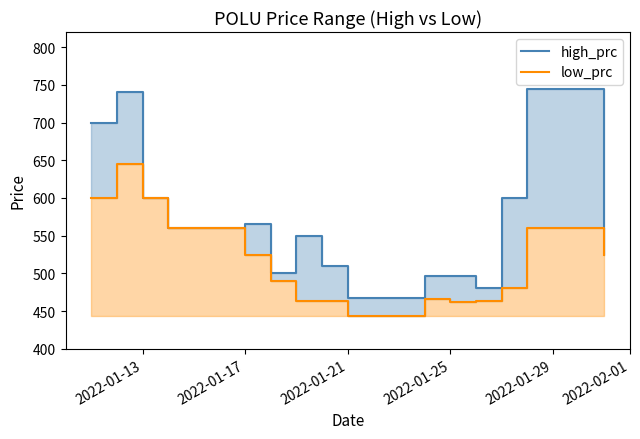

At 2022-01-25, list the series in order from largest to smallest.

high_prc, low_prc